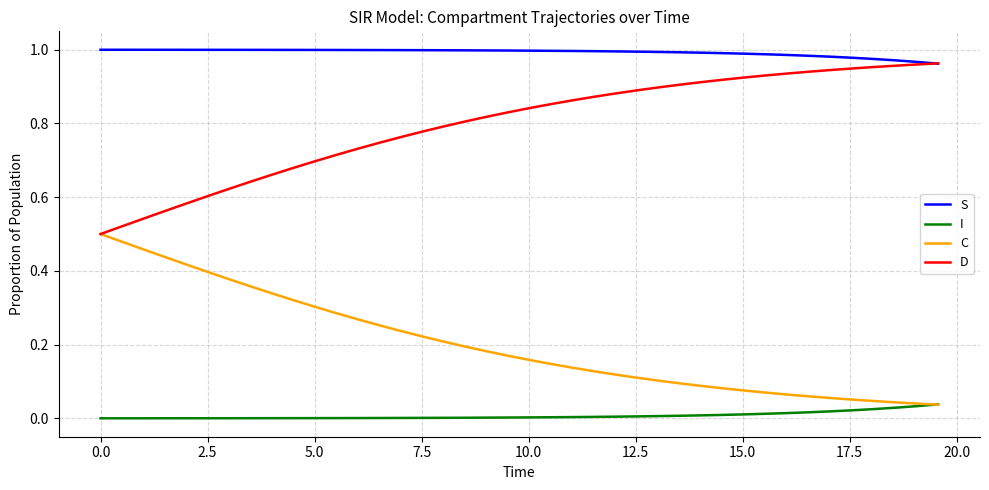

Which series has the largest total across all categories?

S